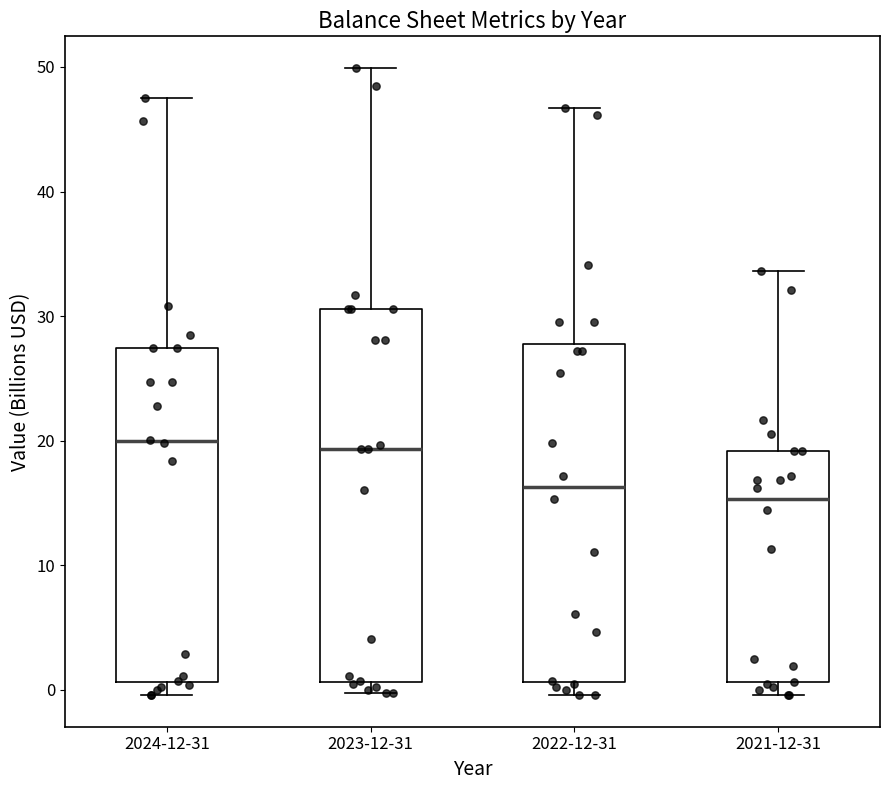

Reading left to right, transcribe this box plot: for each box, give where its median line is, the range the box spans, and where its two whiskers end, as read against the y-axis. The values are not printed on the chart, so give them approximately, as read against the axis.

2024-12-31: median 20, box 1 to 27, whiskers 0 to 47
2023-12-31: median 19, box 1 to 31, whiskers 0 to 50
2022-12-31: median 16, box 1 to 28, whiskers 0 to 47
2021-12-31: median 15, box 1 to 19, whiskers 0 to 34